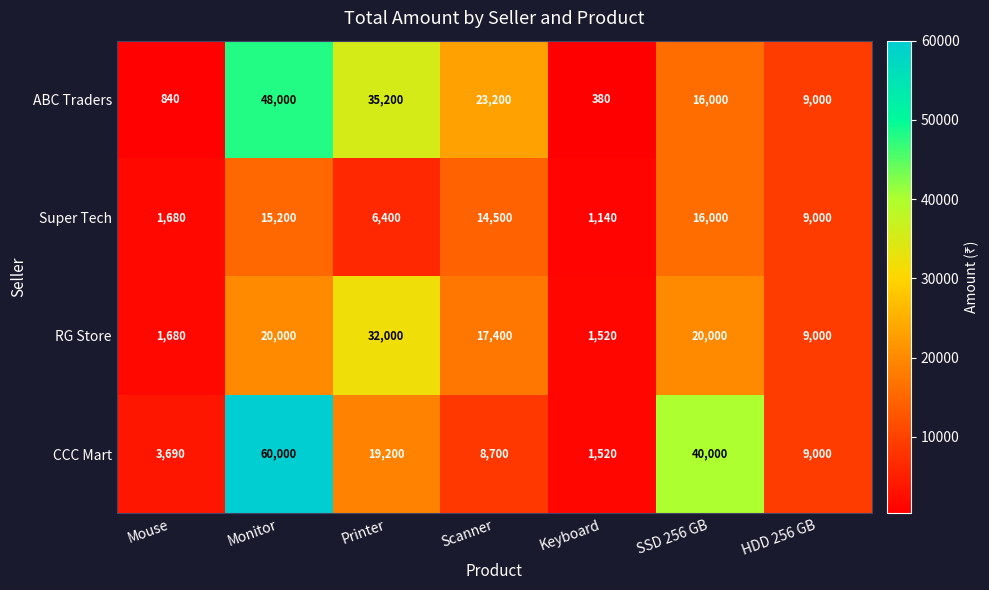

The CCC Mart series shows 754 at Mouse. True or false?

False